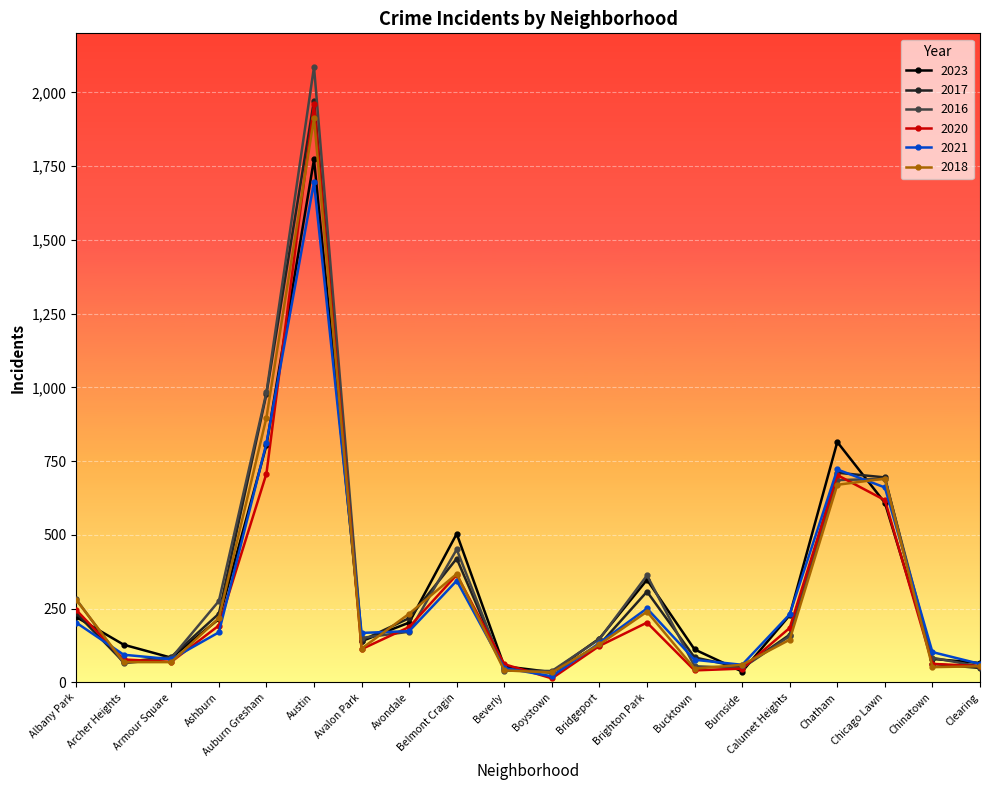

What is the label of the 16th point from the right?

Auburn Gresham